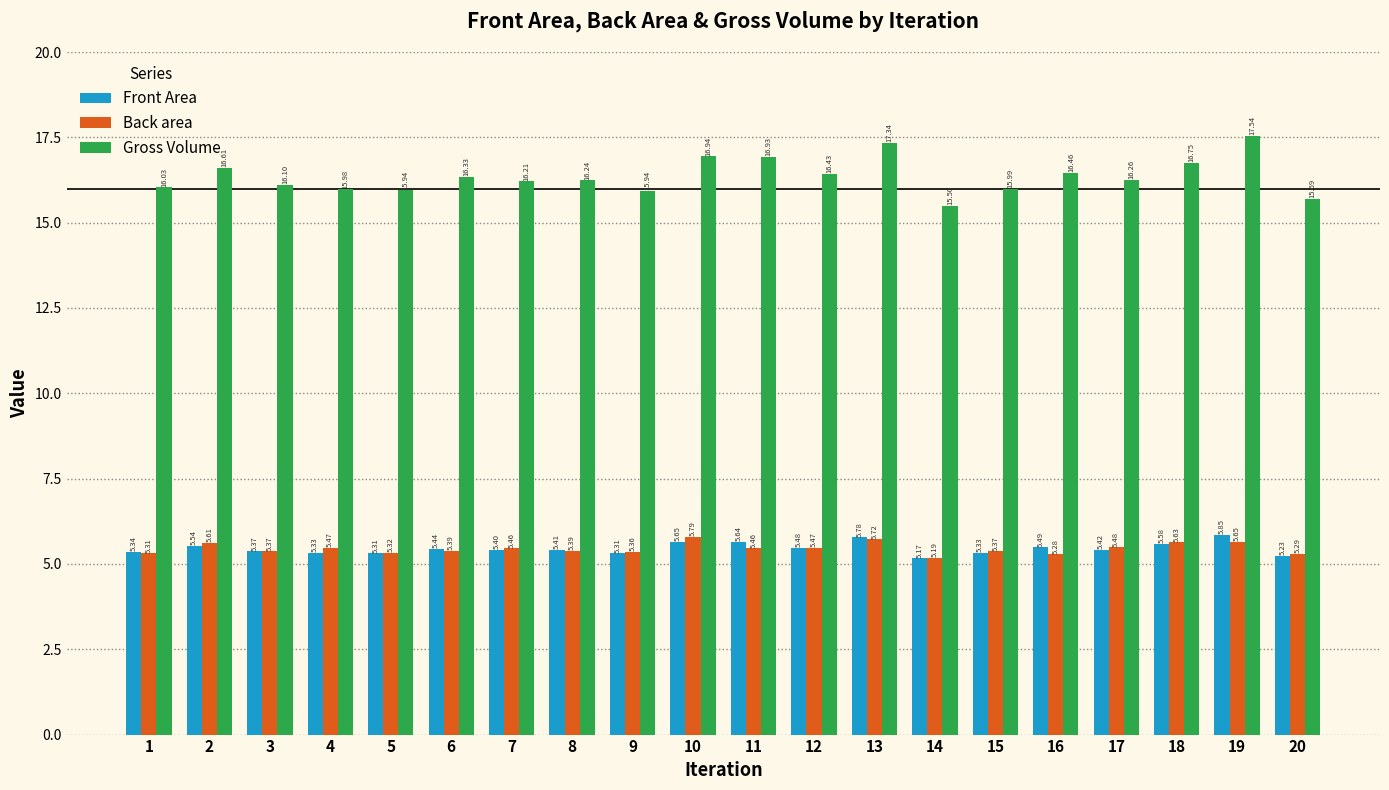

What is the difference between the highest and lowest values at 6?

10.9